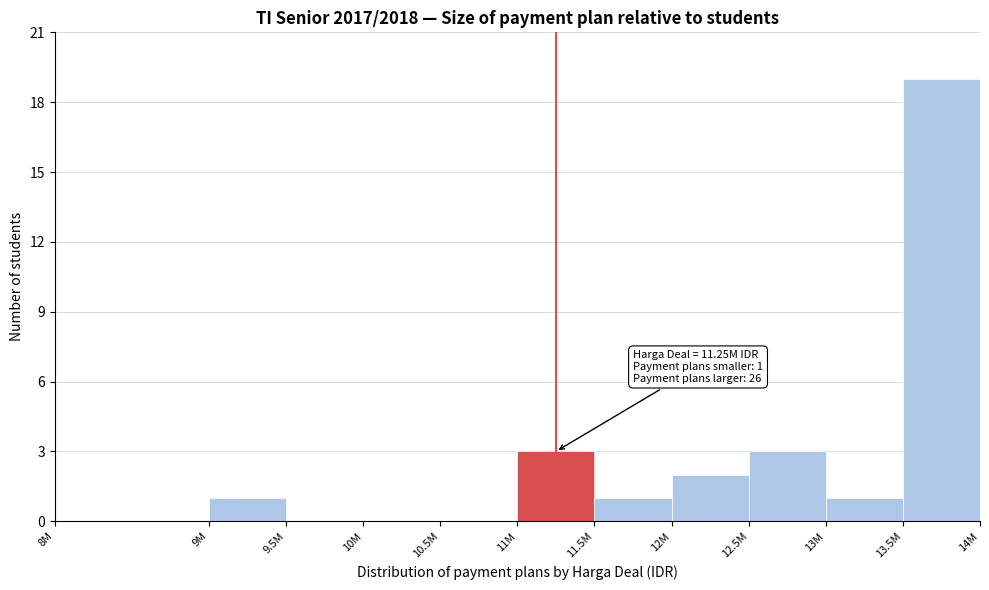

Reading left to right, what are all the values shown in this chart?

8M=0	9M=1	9.5M=0	10M=0	10.5M=0	11M=3	11.5M=1	12M=2	12.5M=3	13M=1	13.5M=19